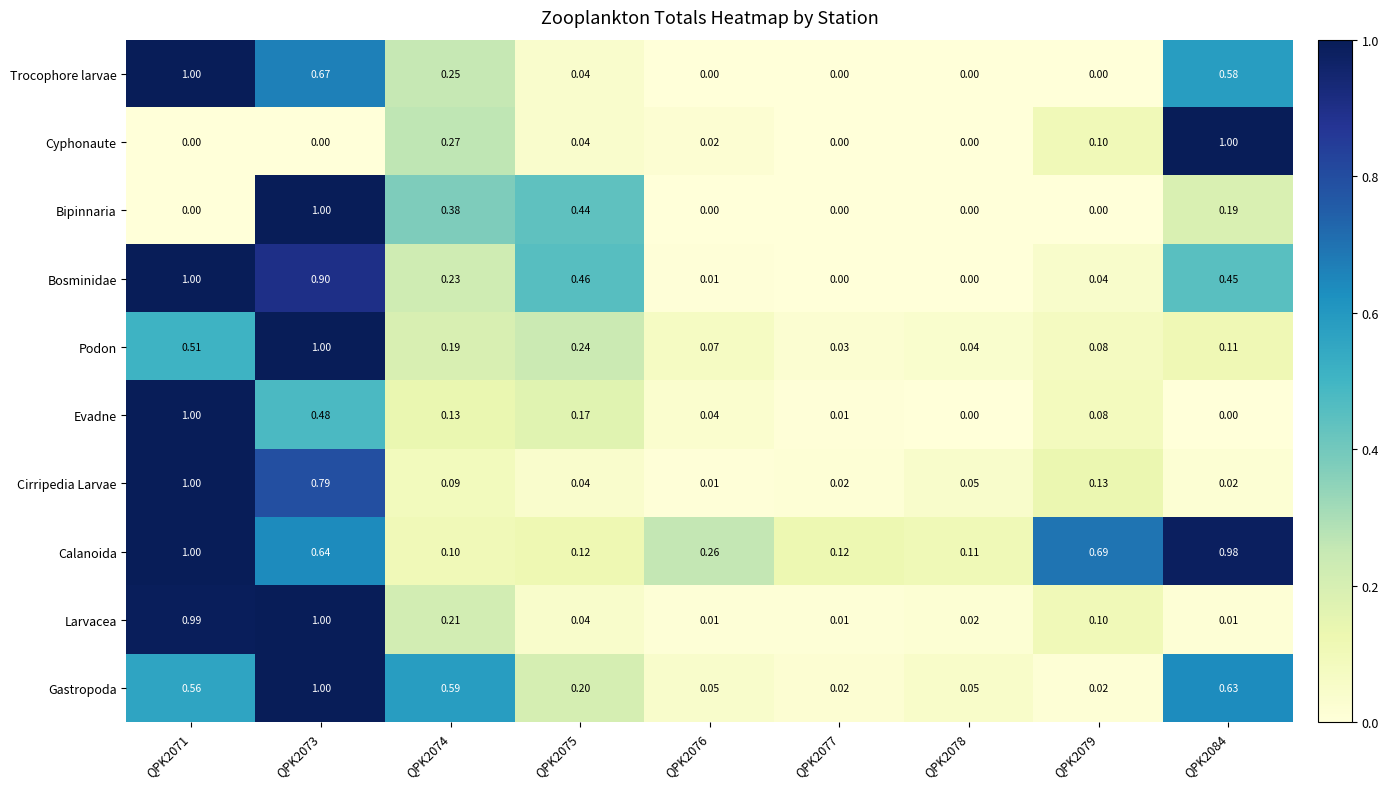

Between QPK2073 and QPK2075, which series saw the biggest shift?

Larvacea